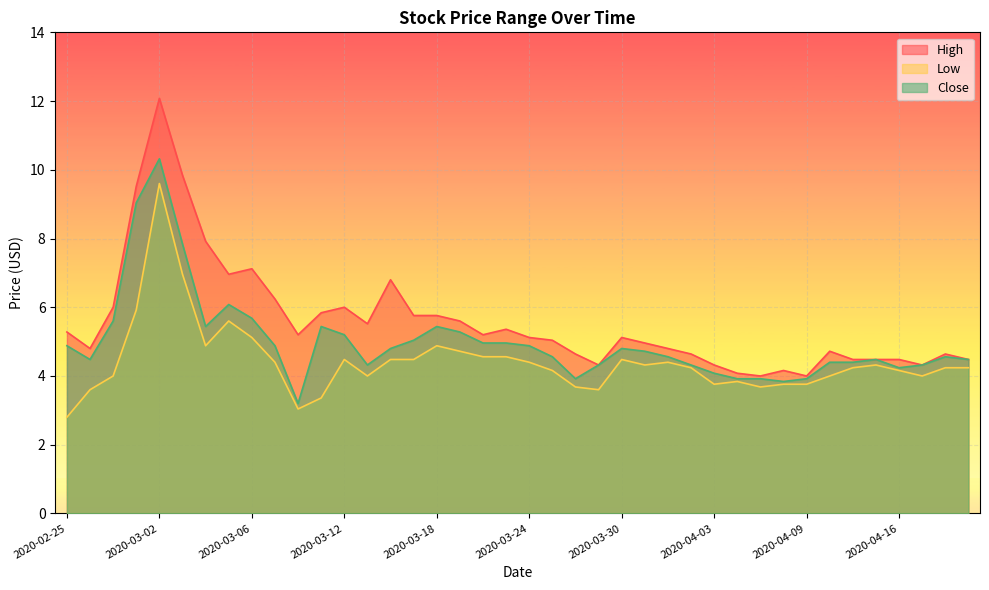

Count the number of data series in this chart.

3